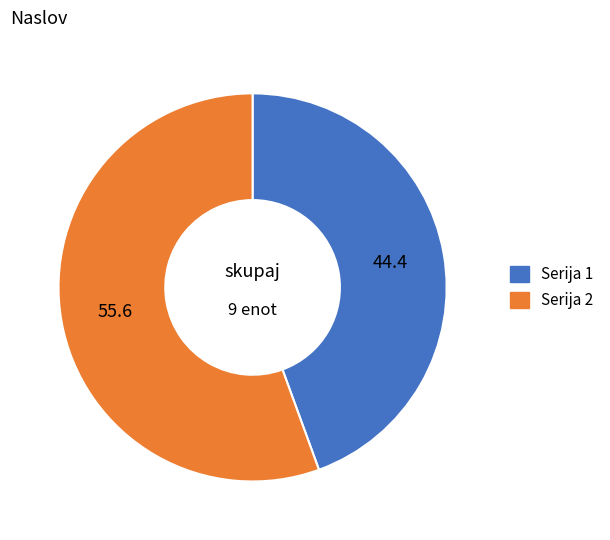

True or false: Serija 1 accounts for 44% of the total.

True